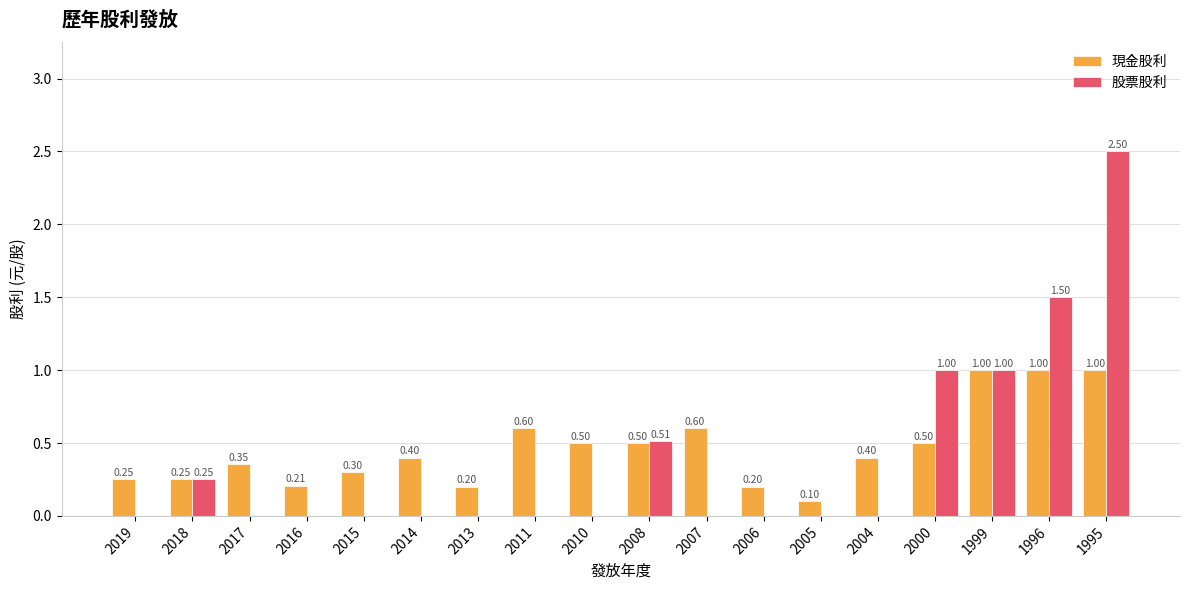

The 現金股利 series shows 0.1 at 2018. True or false?

False